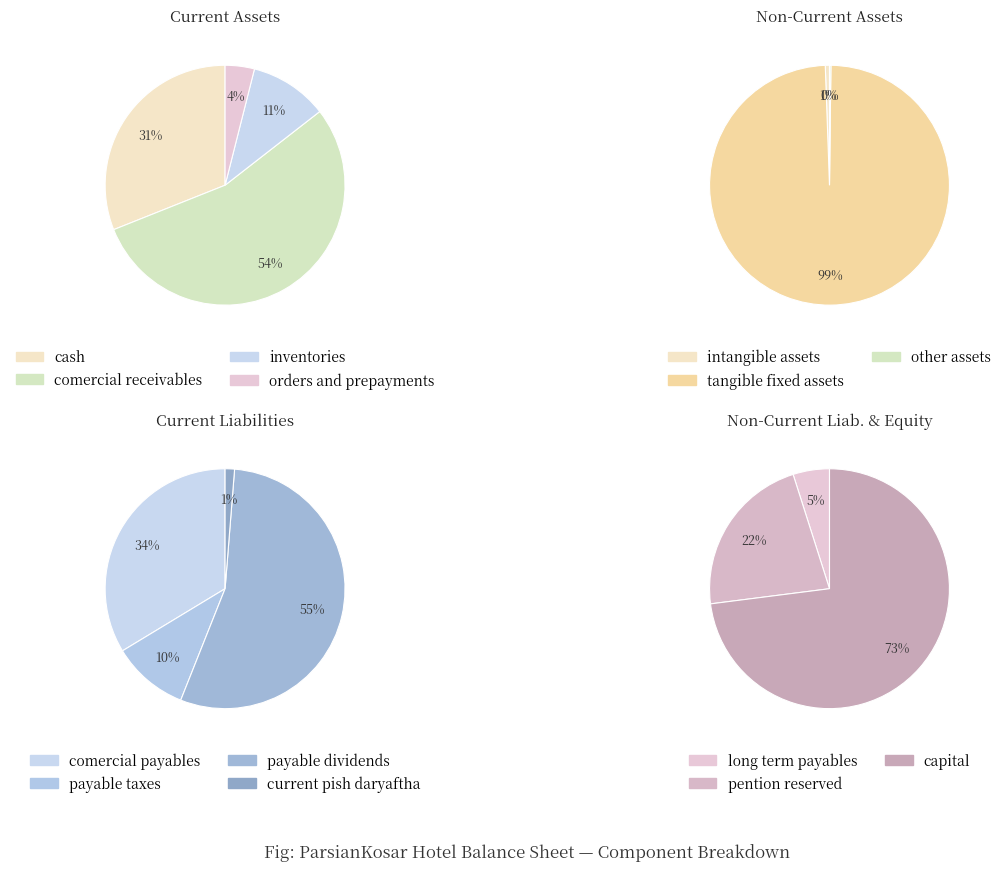

How many slices are in this pie chart?

14